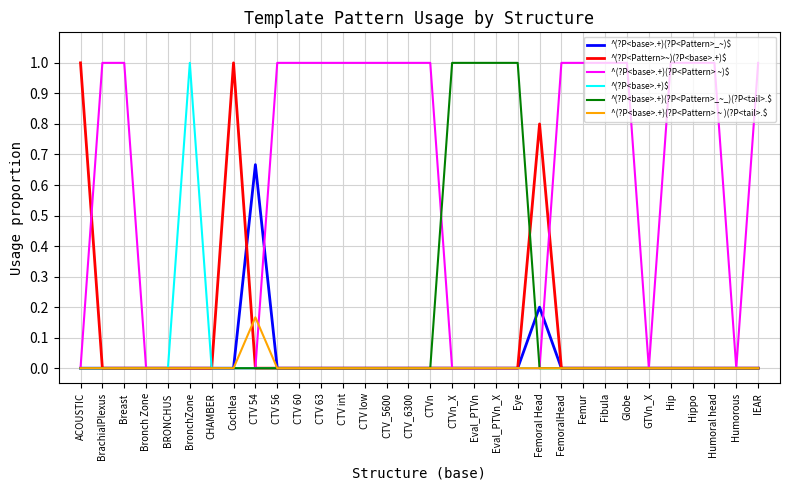

Is it true that ^(?P<Pattern>~)(?P<base>.+)$ equals -0.5 at GTVn_X?

False